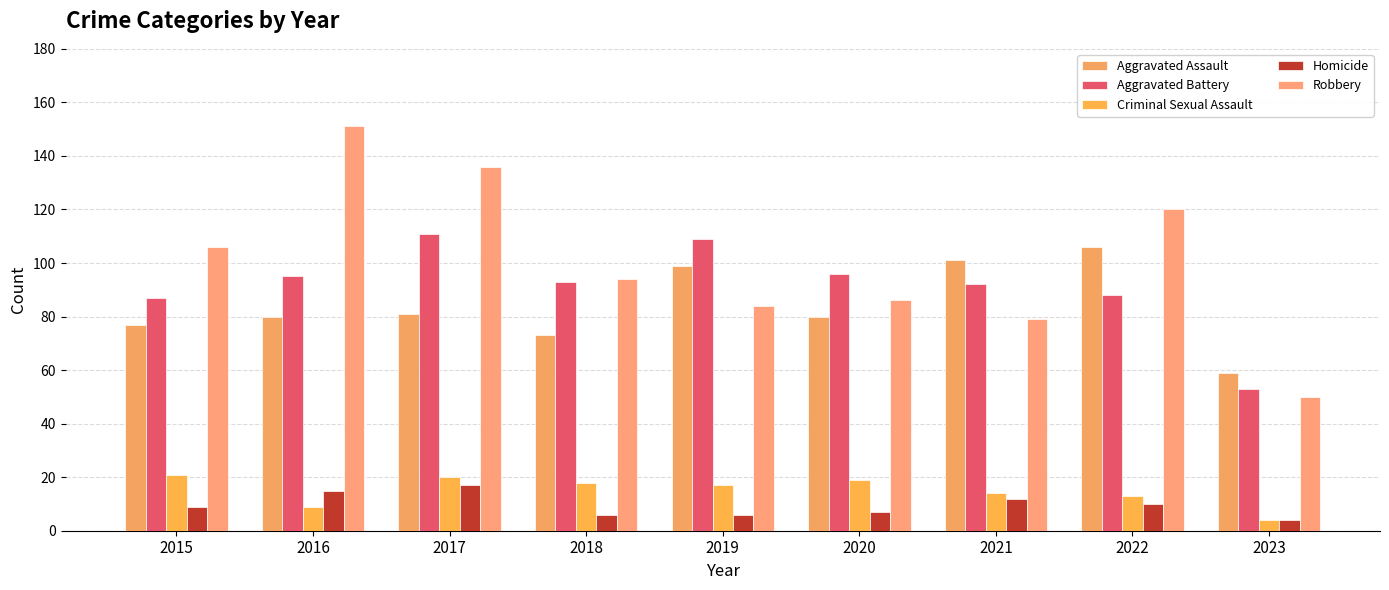

What are all the series names shown in the legend?

Aggravated Assault, Aggravated Battery, Criminal Sexual Assault, Homicide, Robbery